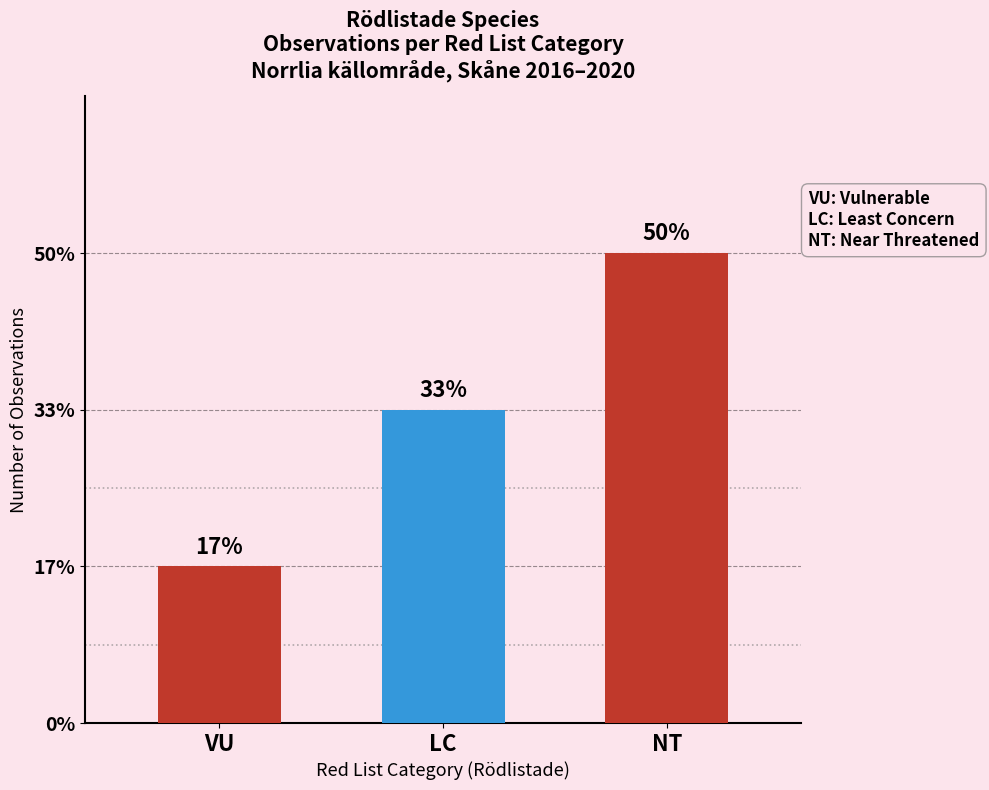

At which label is the value closest to 2?

LC